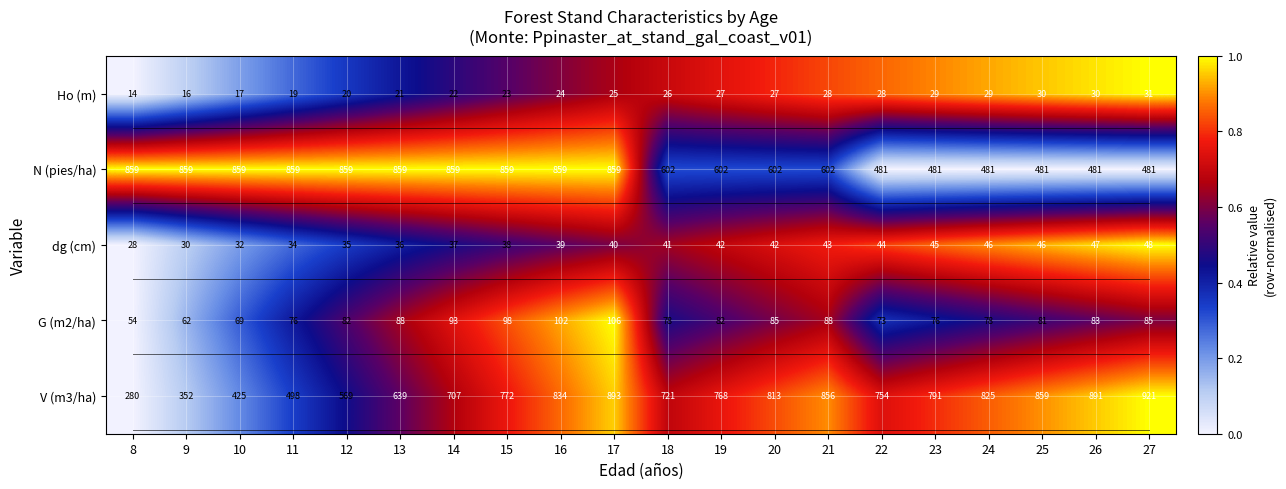

What is the sum of the Ho (m) values at 19 and 27?

58